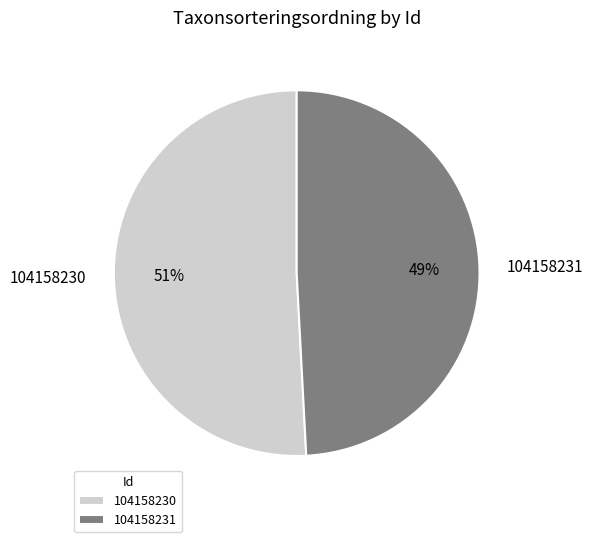

Which slice is the smallest?

104158231